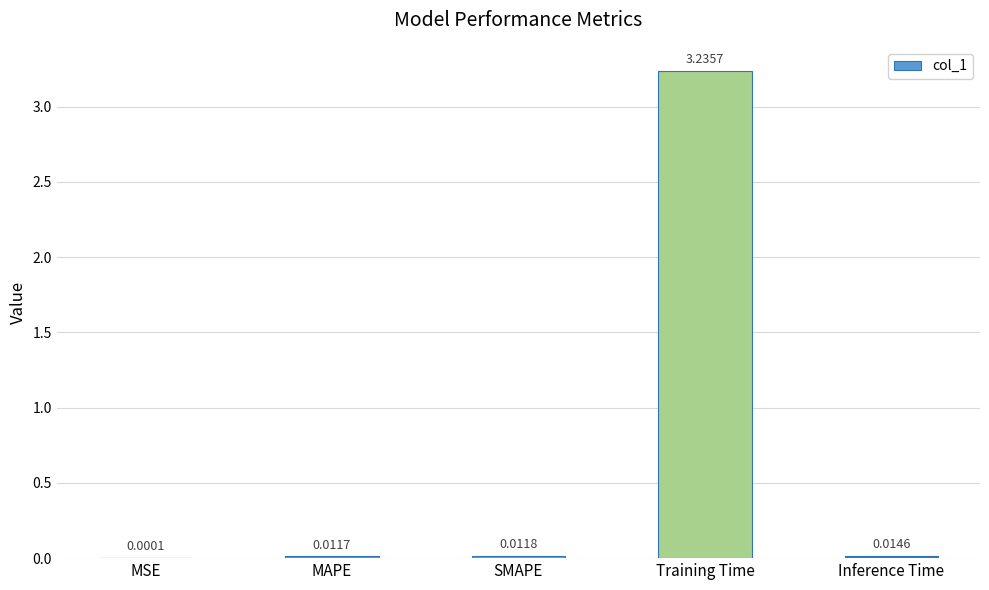

Which label corresponds to the largest value in the chart?

Training Time